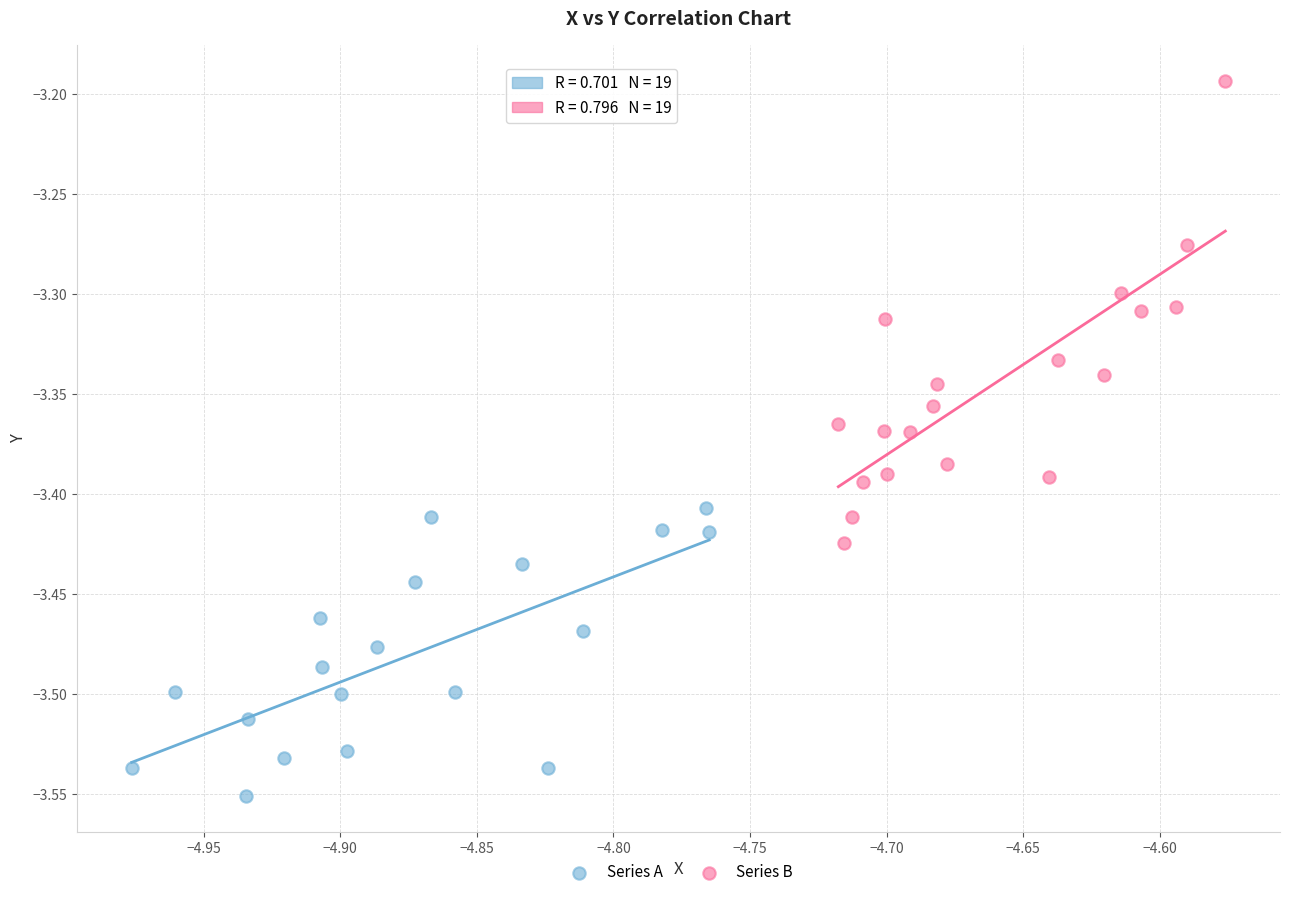

Which series reaches the maximum Y coordinate?

Series B